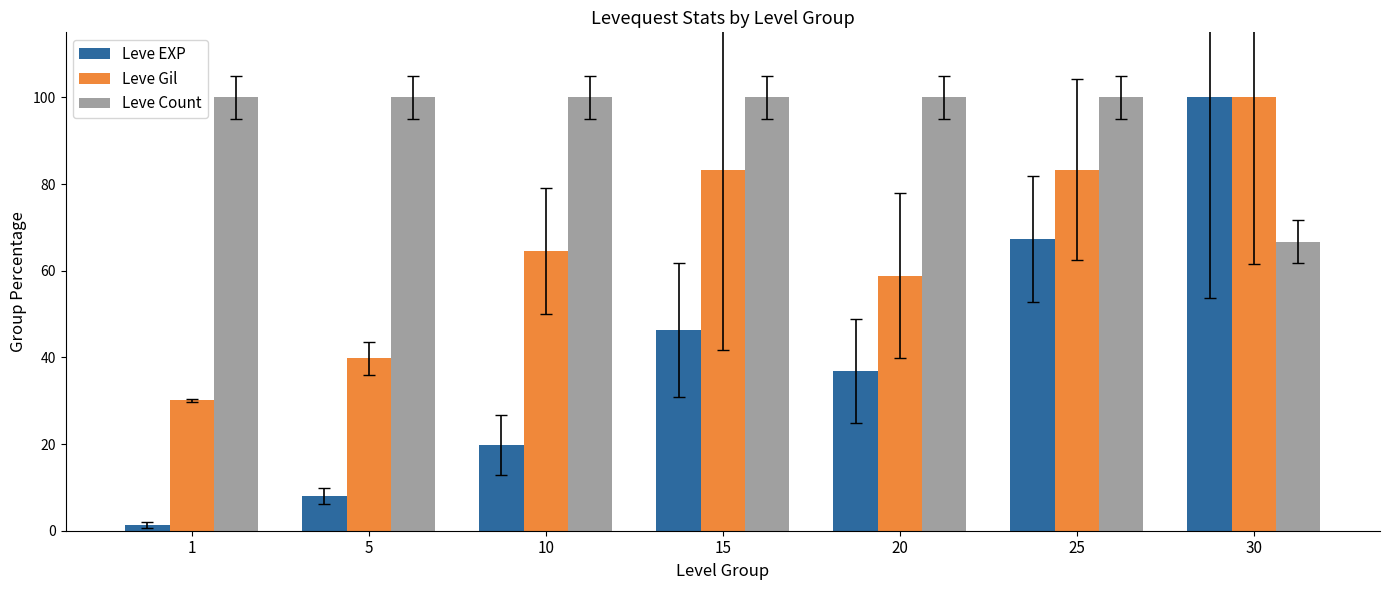

What is the value of the Leve Count bar at the 5th from the left?

100.0